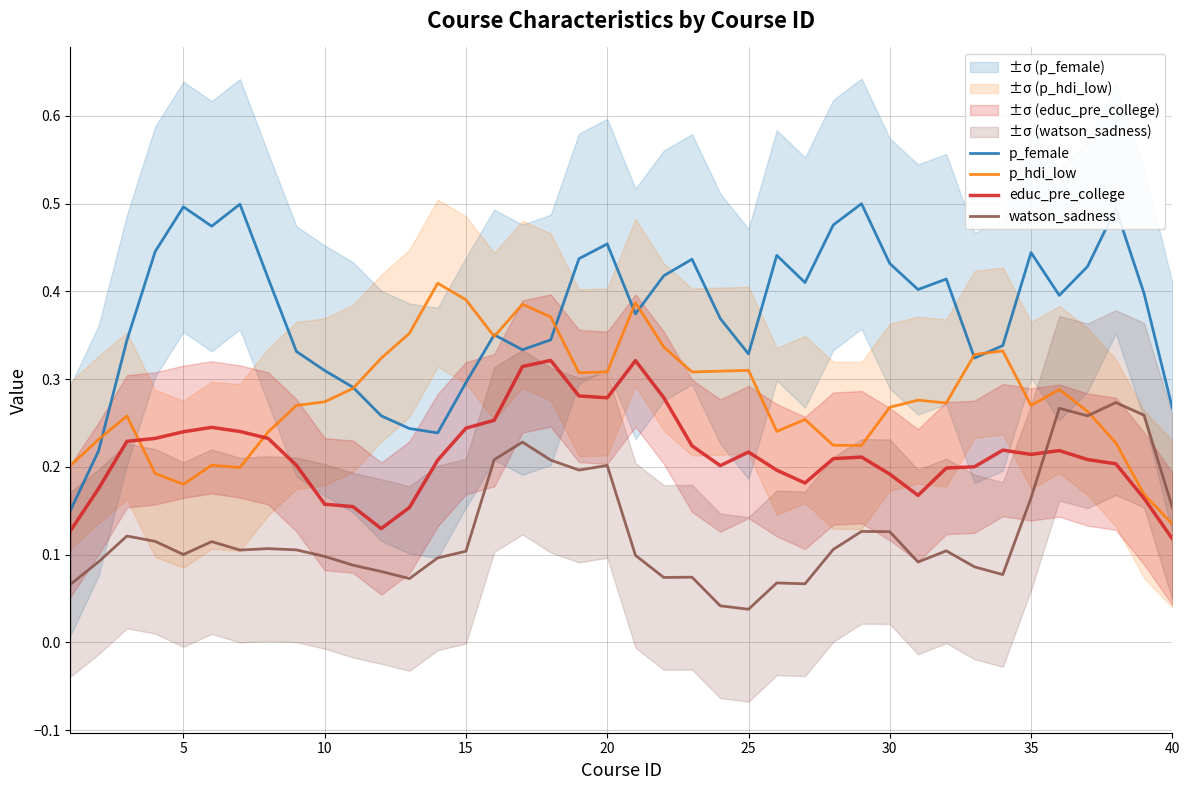

In watson_sadness, how many points are lower than both neighbors (excluding endpoints)?

10